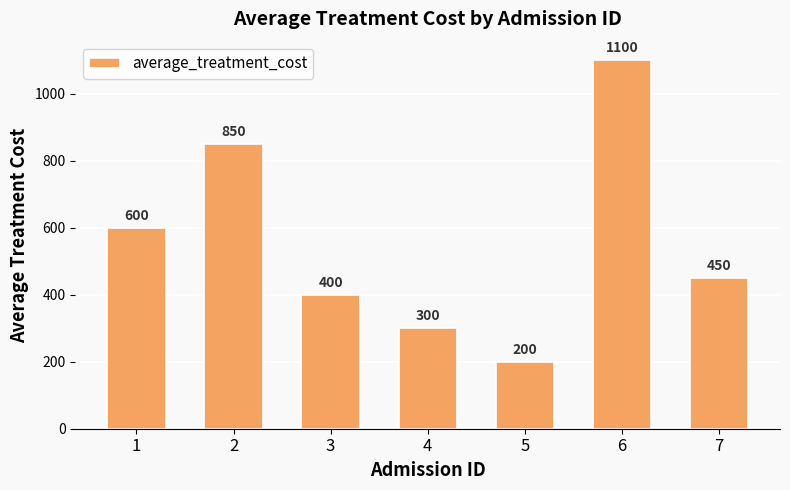

At which category does the chart reach its peak across all series?

6